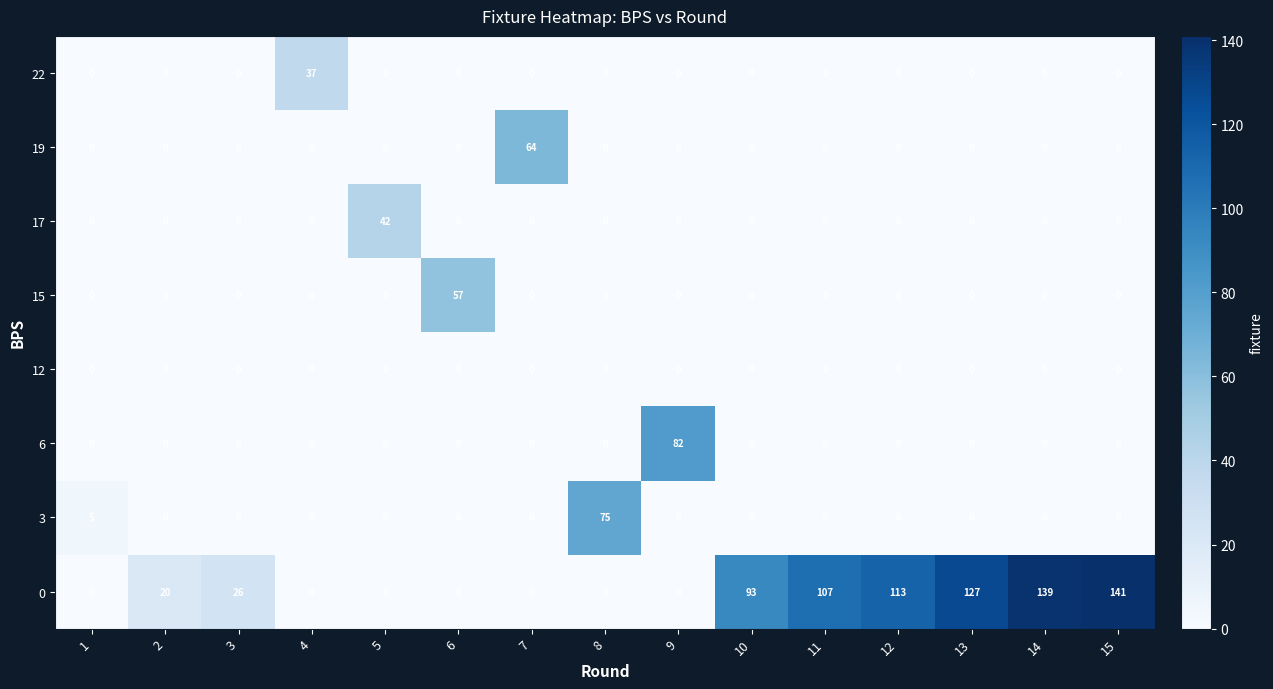

What is the sum of all 3 values?

80